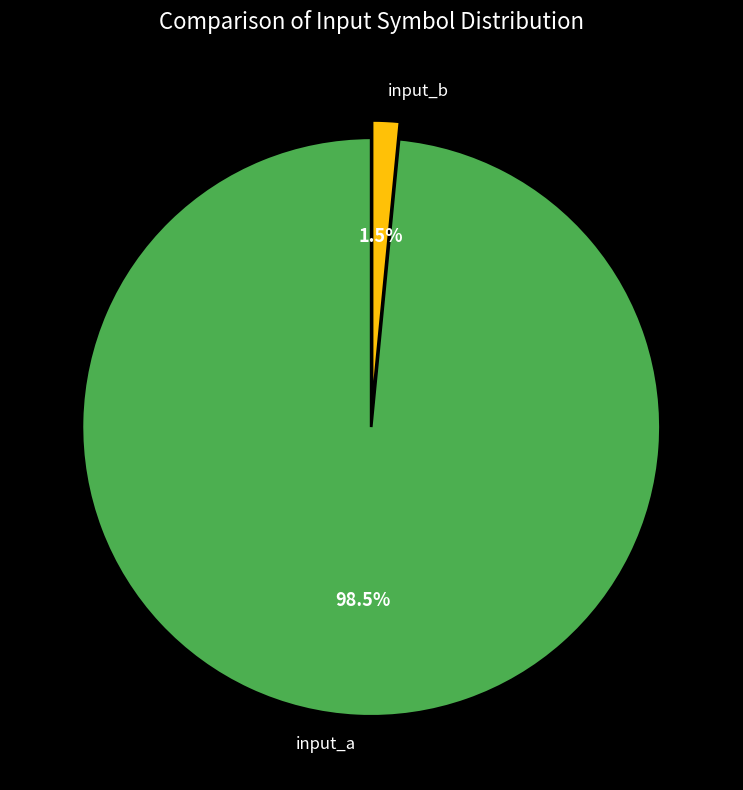

Which has a higher value, input_a or input_b?

input_a